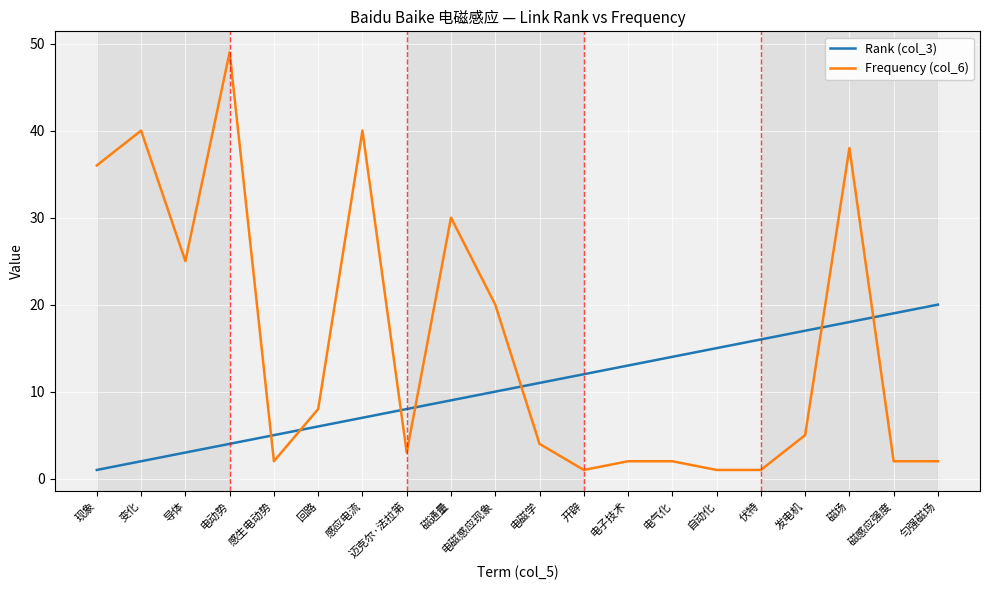

How many values in the Rank (col_3) series are below 11?

10